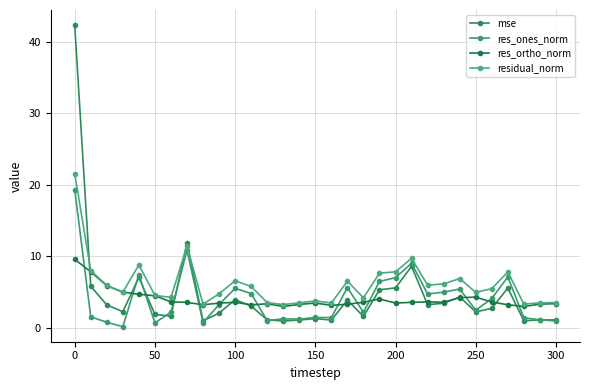

What is the difference between the second highest and minimum values in the res_ortho_norm series?

4.8